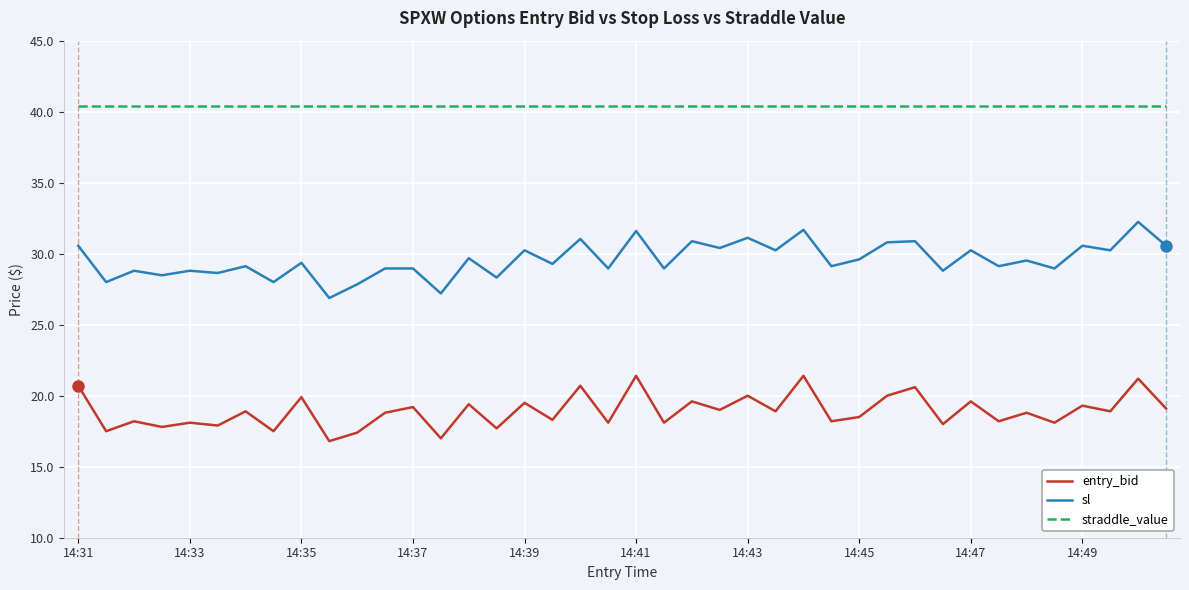

Rank the series by their average value, from lowest to highest.

entry_bid, sl, straddle_value